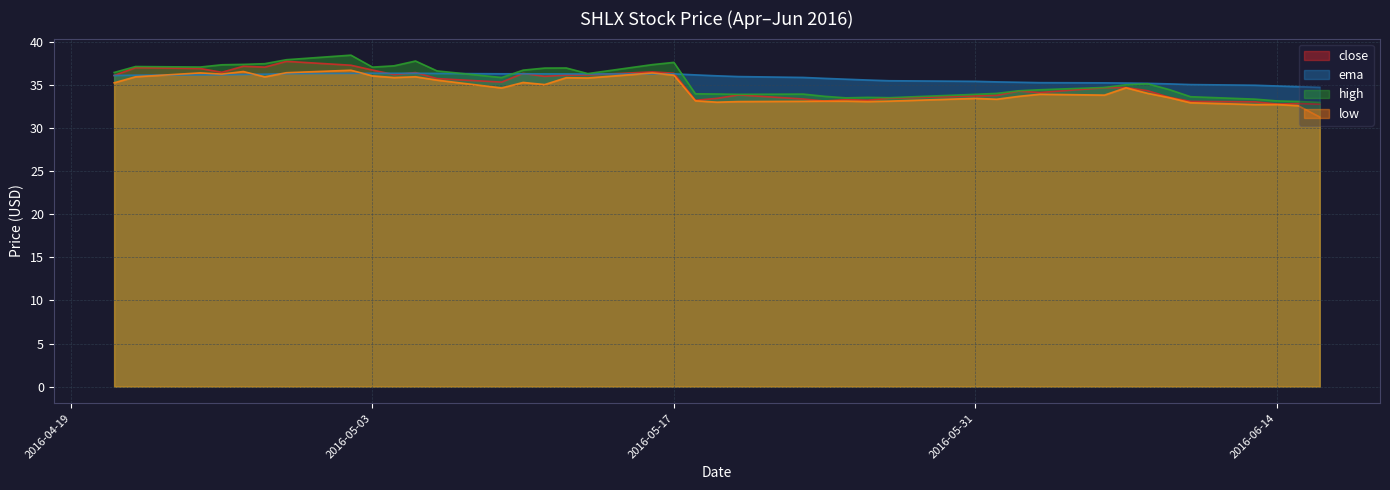

What are all the series names shown in the legend?

close, ema, high, low